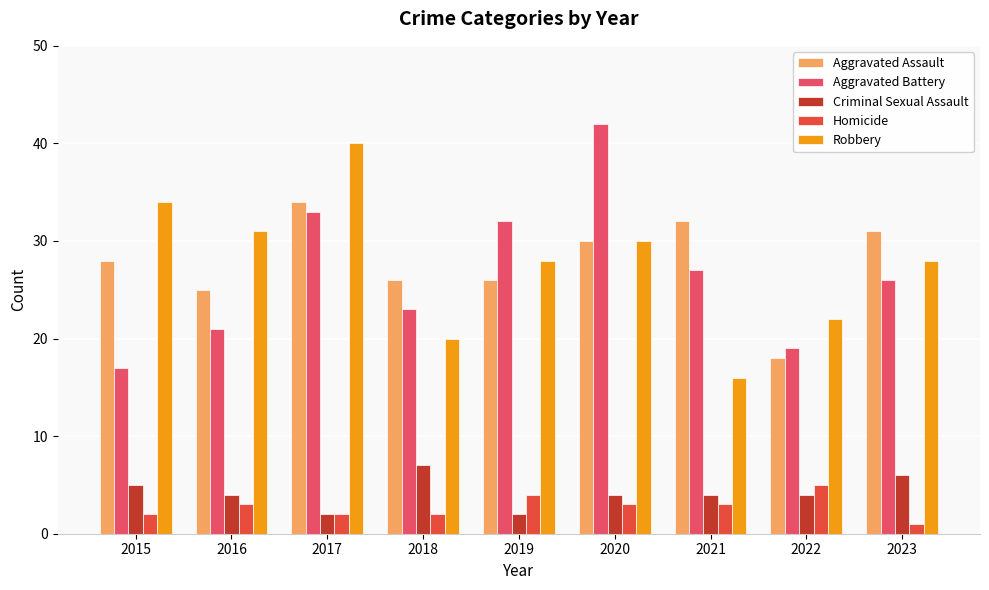

What is the average value of the Aggravated Battery series?

27